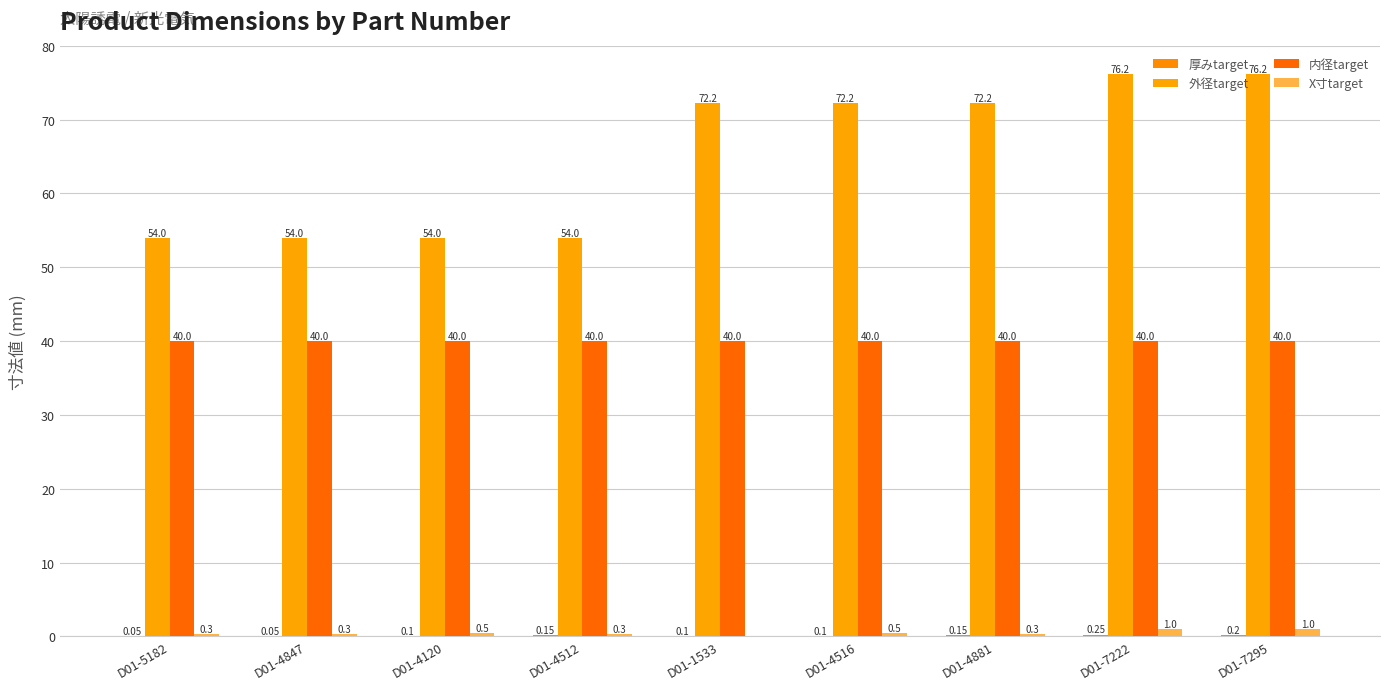

Between D01-4512 and D01-4881, which series saw the biggest shift?

外径target